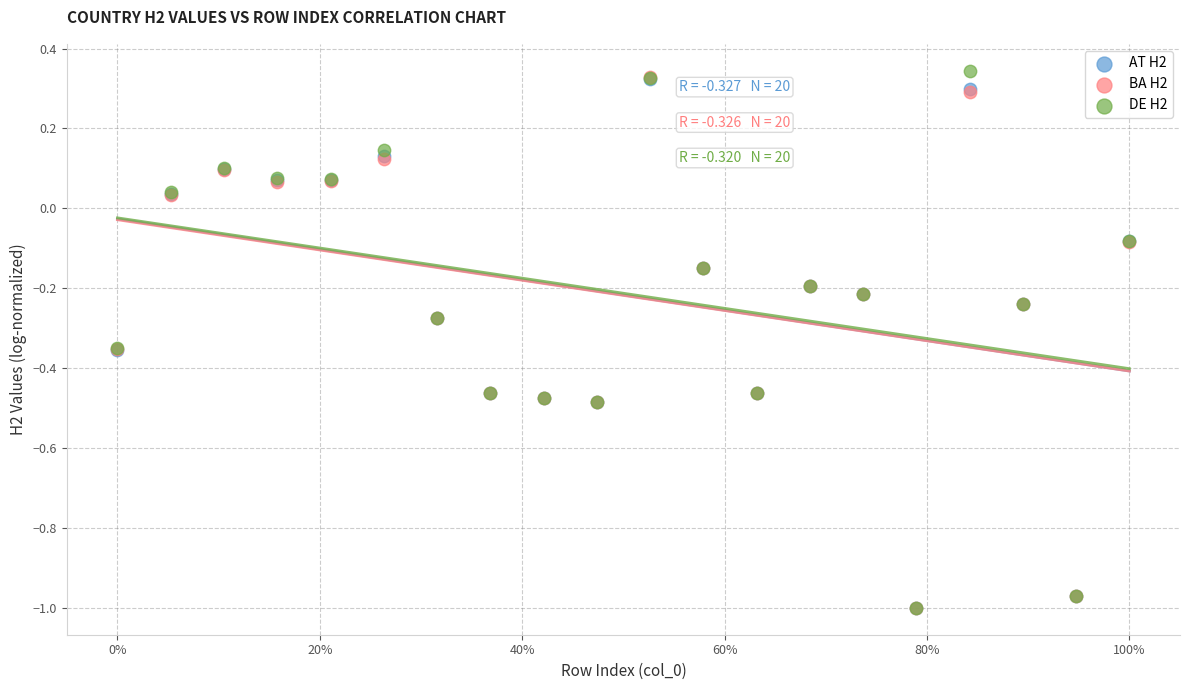

Which series has the widest spread of Y values?

DE H2